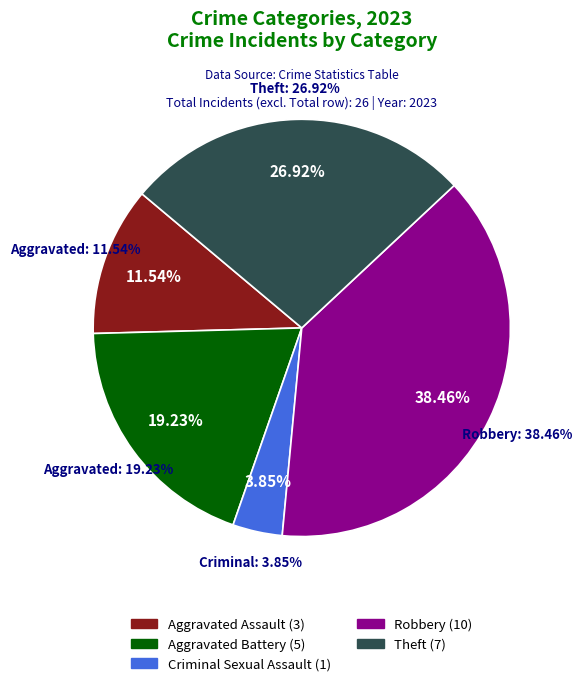

Does Aggravated Battery represent more than half of the total?

No